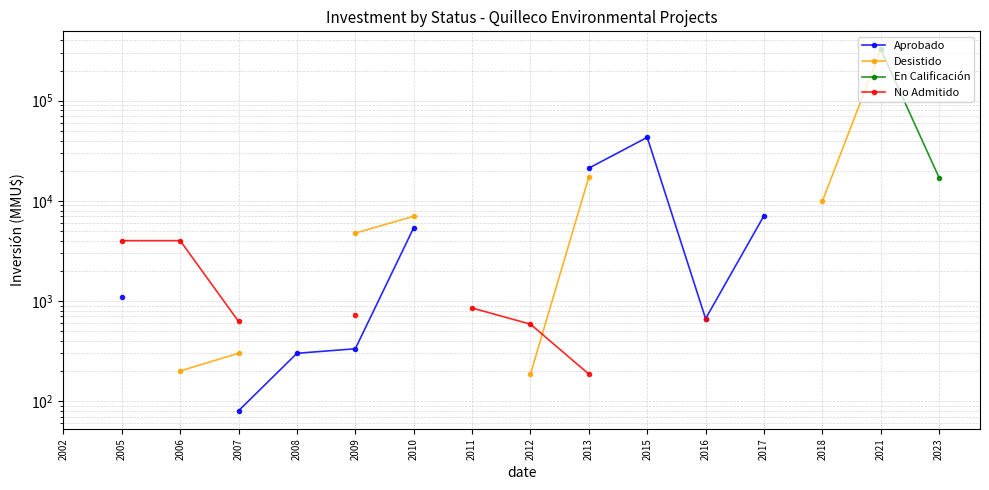

At which label does No Admitido reach its peak?

2002